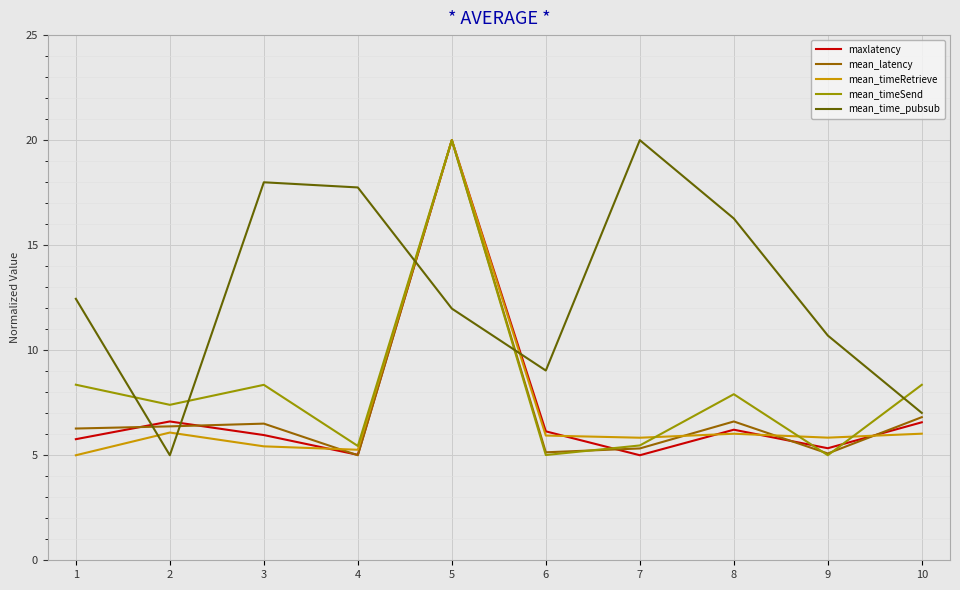

True or false: mean_latency has more than 2 interior local peaks.

True